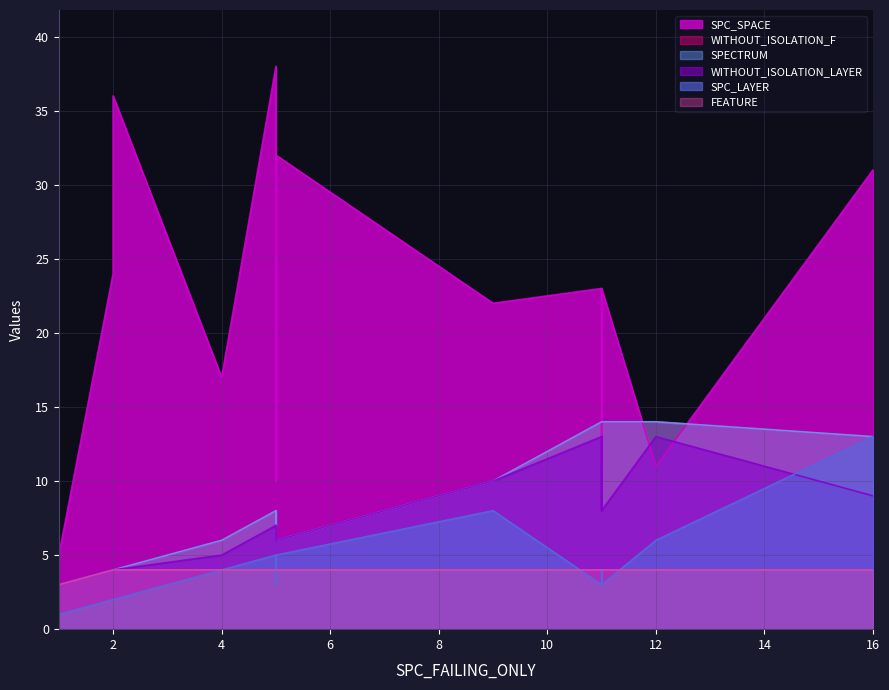

Reading left to right, list all the values displayed in this chart.

SPC_SPACE: 5	23	17	11	11	10	16	38	10	23	24	34	22	16	36	25	32	31
WITHOUT_ISOLATION_LAYER: 3	8	5	13	8	6	6	7	6	13	4	7	10	13	4	7	6	9
SPC_LAYER: 1	3	4	6	4	5	5	5	5	3	2	5	8	4	2	3	5	13
WITHOUT_ISOLATION_F: 3	14	6	14	14	7	7	8	7	14	4	7	10	14	4	8	6	13
SPECTRUM: 3	14	6	14	14	7	7	8	7	14	4	7	10	14	4	8	6	13
FEATURE: 3	4	4	4	4	4	4	4	4	4	4	4	4	4	4	4	4	4